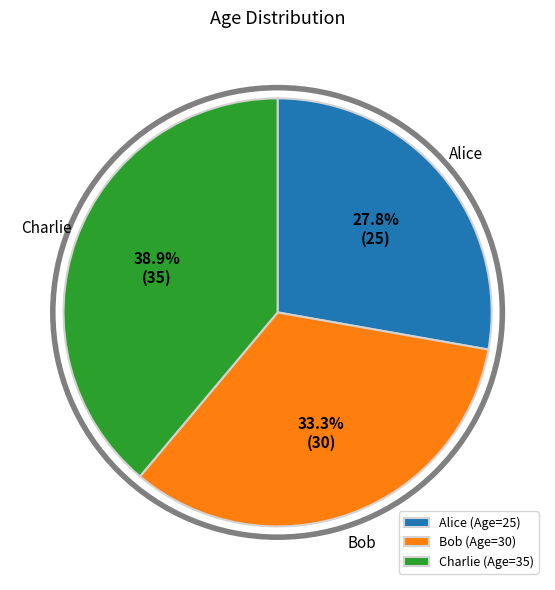

Is Bob the majority of the pie?

No